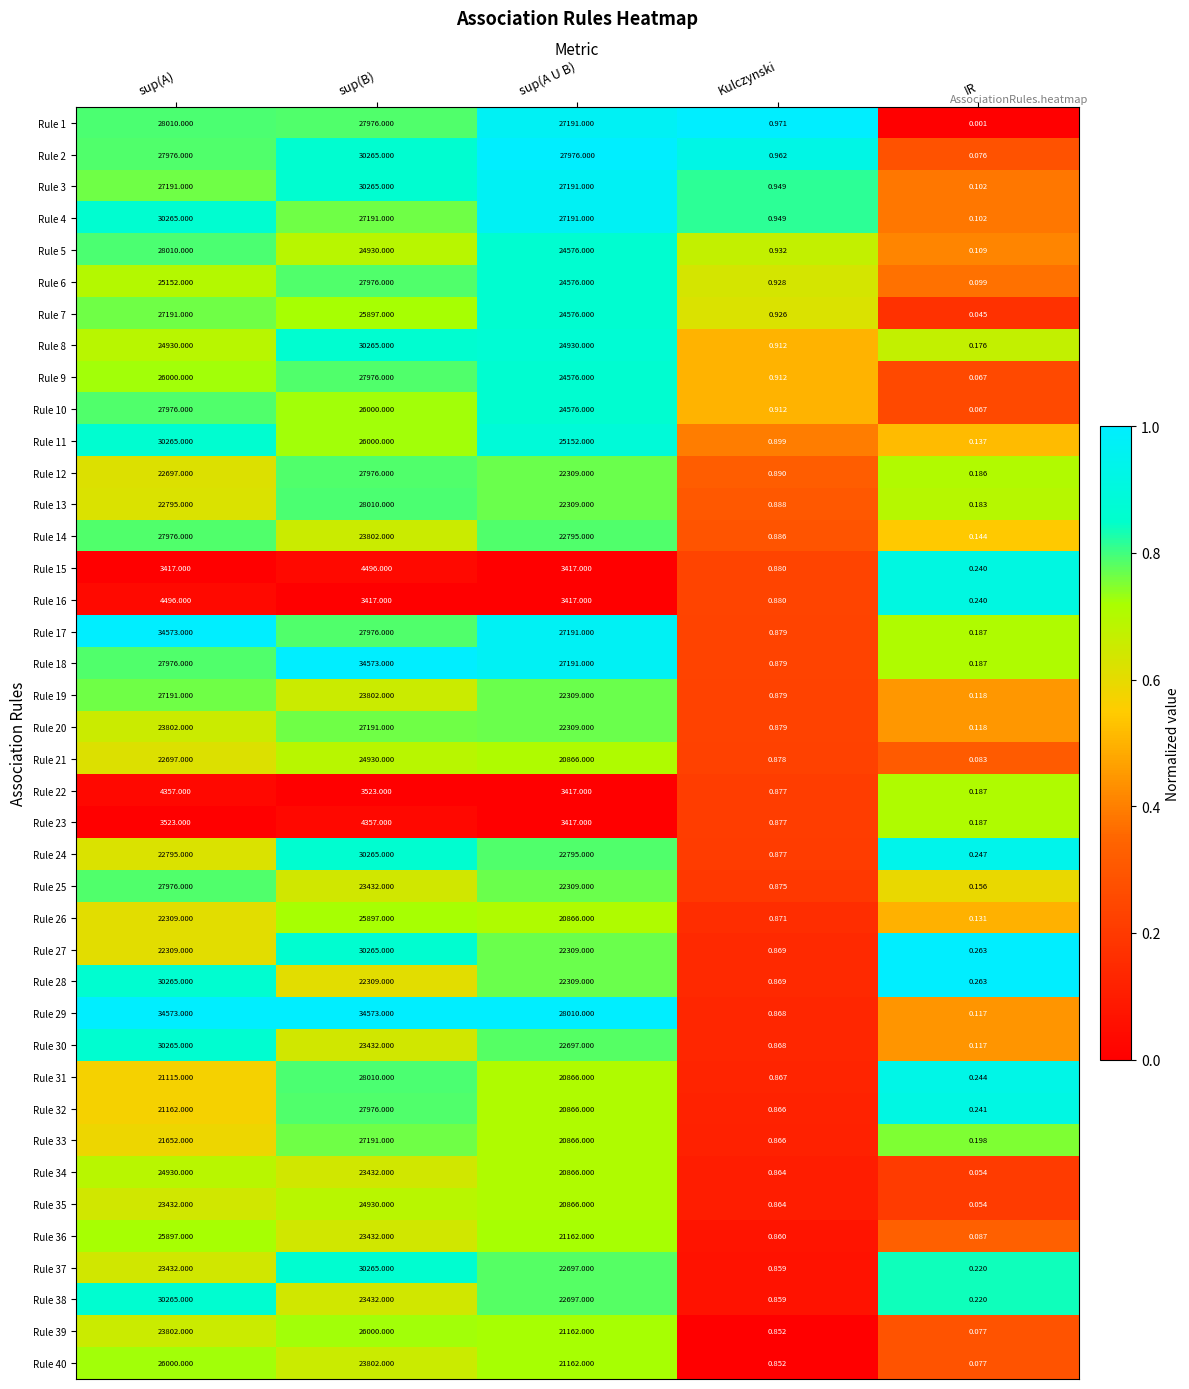

List the labels in order of Rule 20 value, smallest first.

IR, Kulczynski, sup(A U B), sup(A), sup(B)